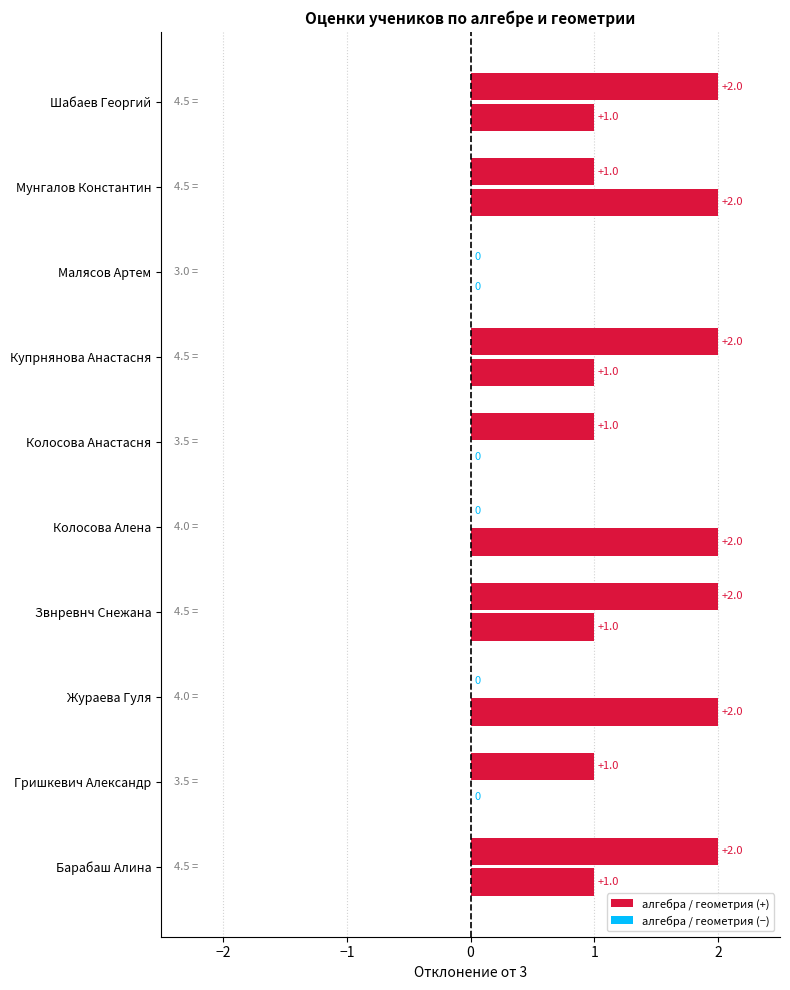

The value of Средний балл at Малясов Артем is 3.0. True or false?

True